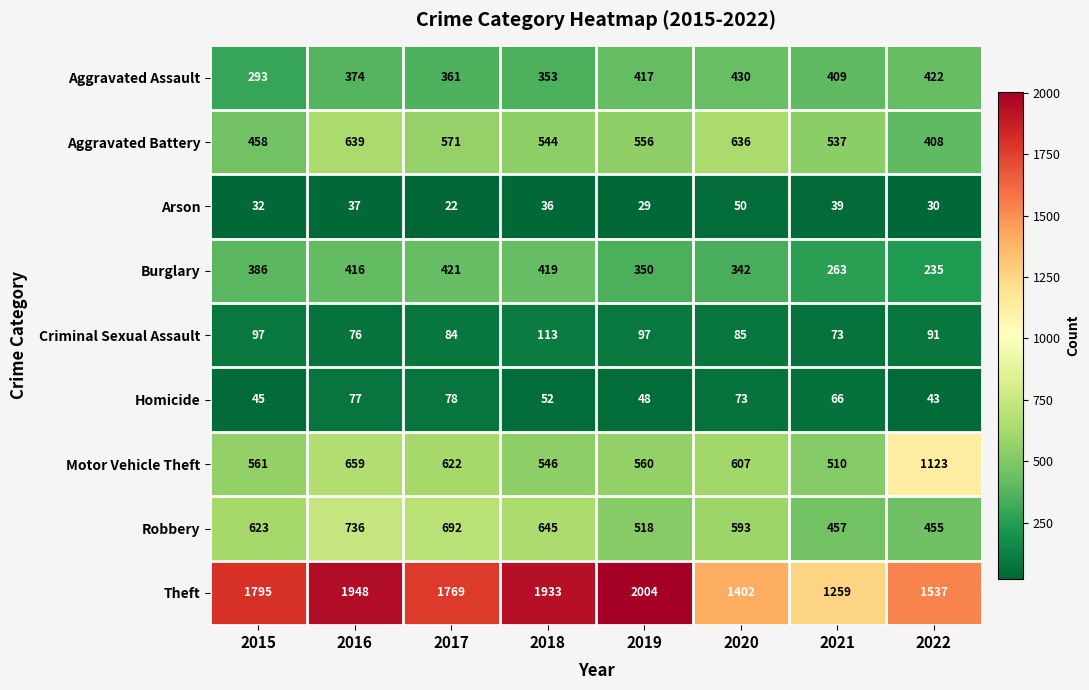

The Burglary series shows 235 at 2022. True or false?

True